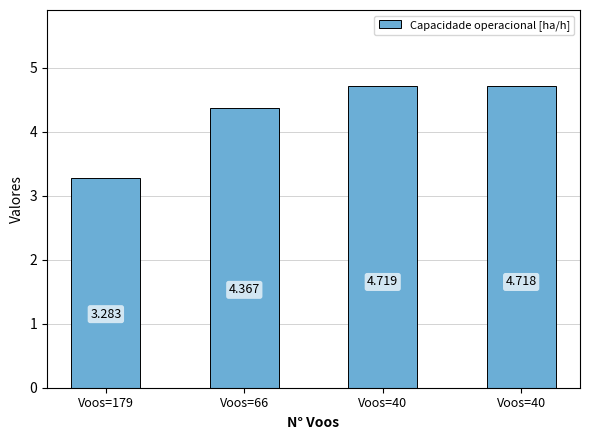

Reading left to right, transcribe all the data shown in this chart.

3.3	4.4	4.7	4.7